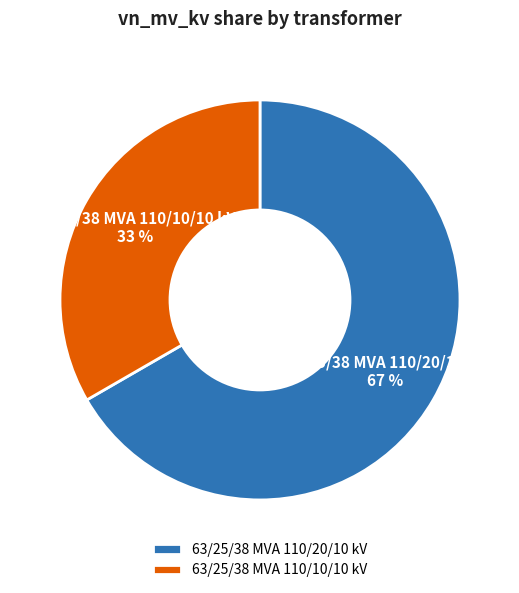

Count the number of slices in the pie.

2